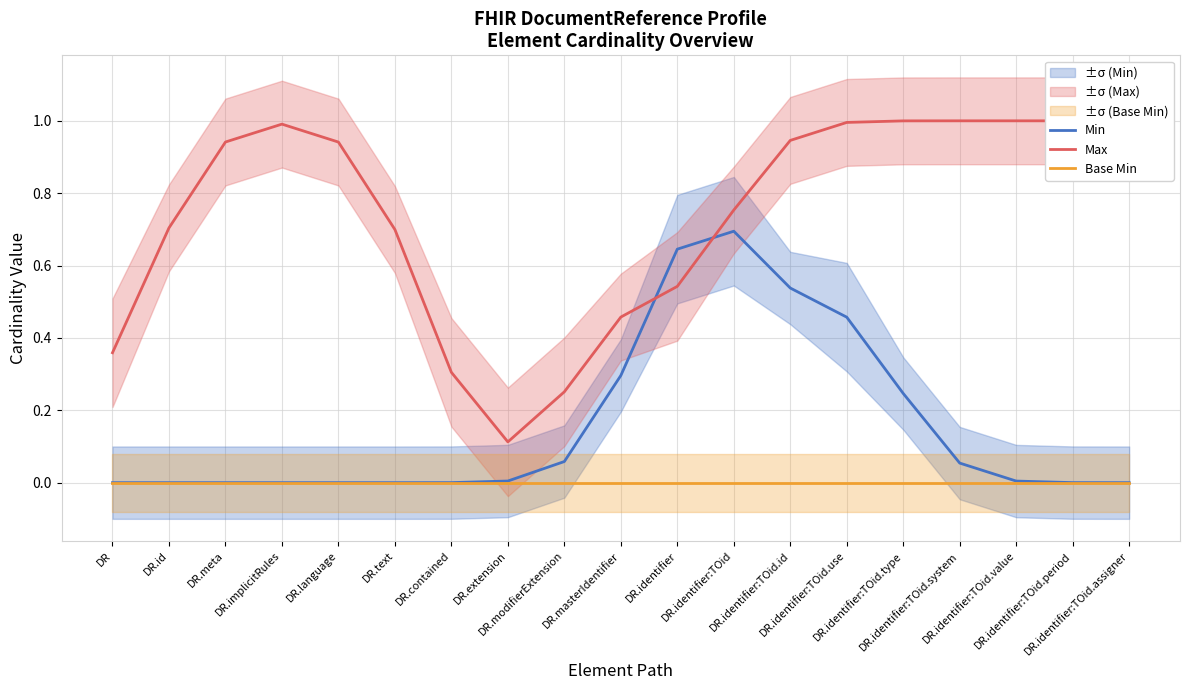

Between which two adjacent categories do Max and Min first intersect?

DR.masterIdentifier and DR.identifier